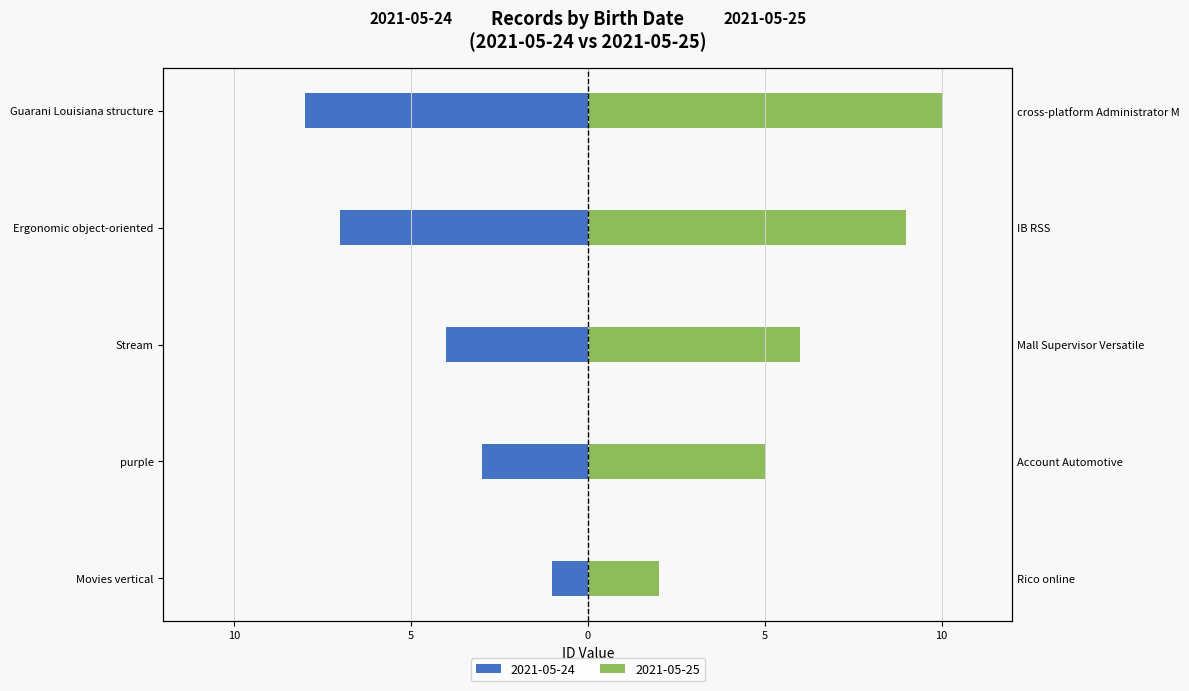

What is the total value across all series at Stream?

2